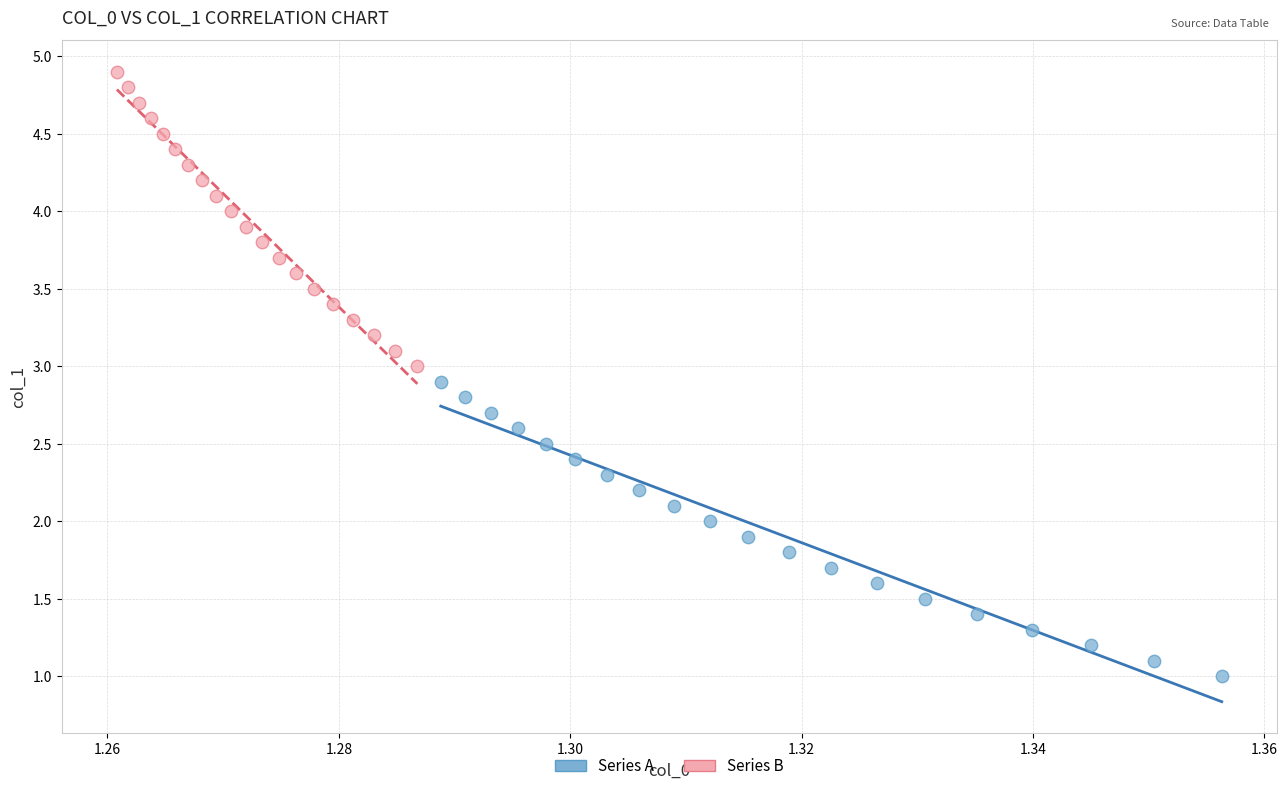

Which series contains the lowest Y value?

Series A